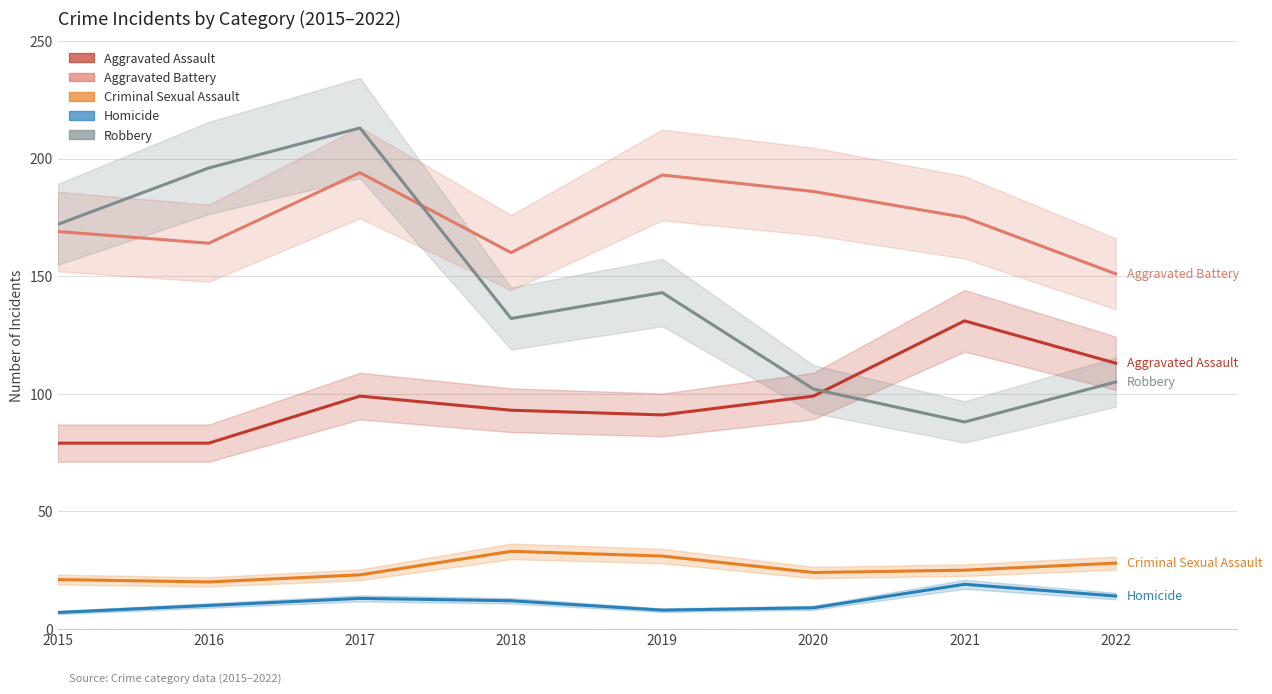

What is the minimum value for Homicide?

7